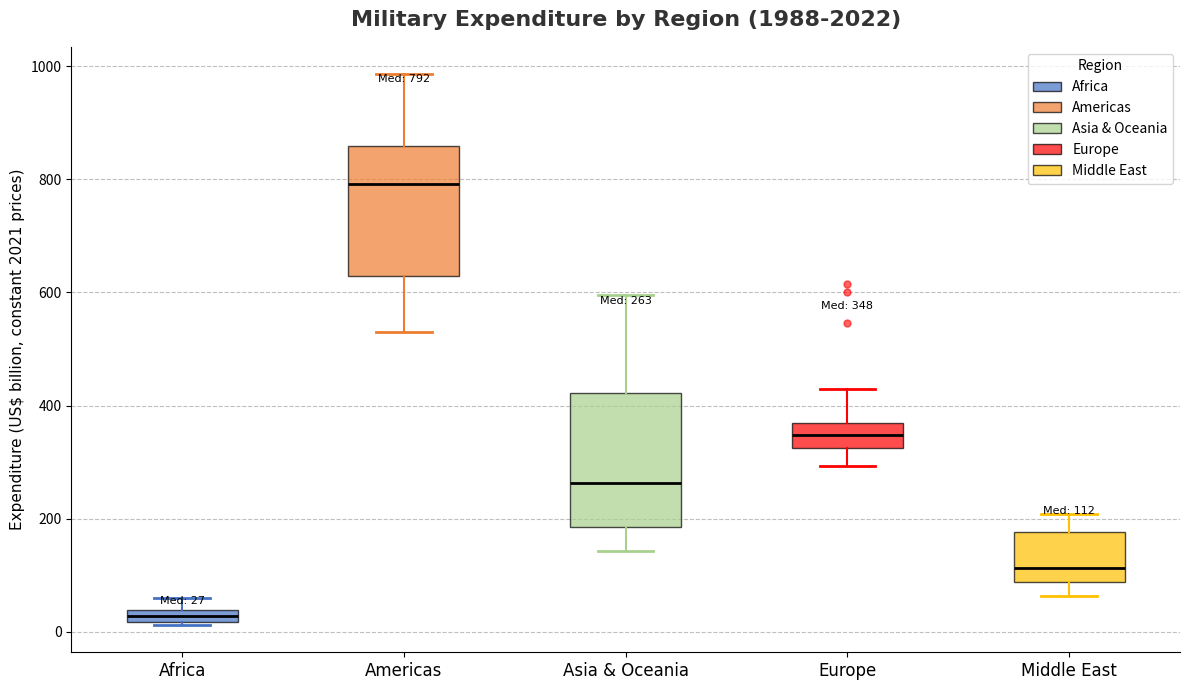

Which box's median line is the highest?

Americas